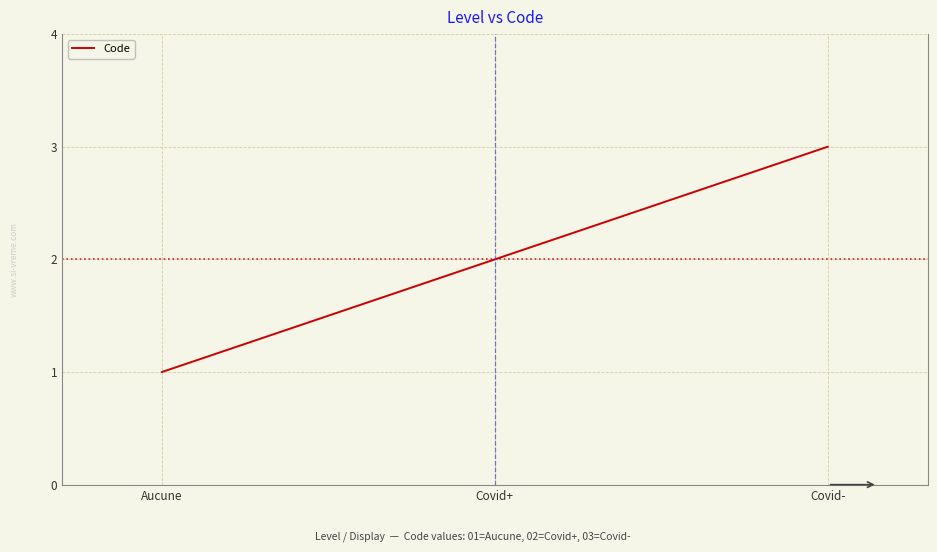

Is it true that the value at Covid- is 4?

False